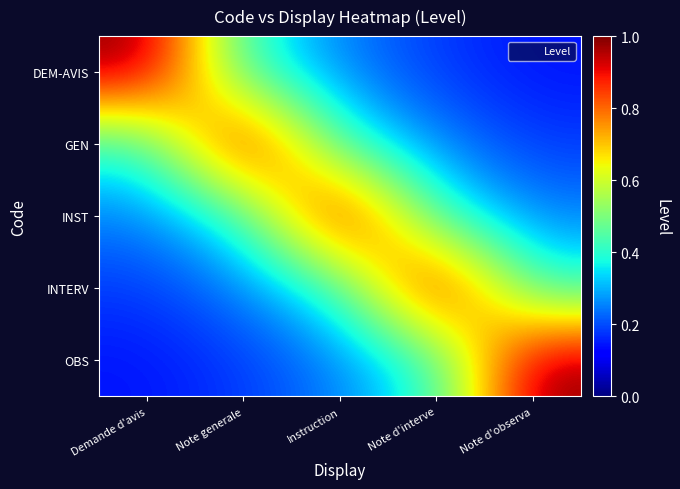

What is the greatest value displayed?

1.0